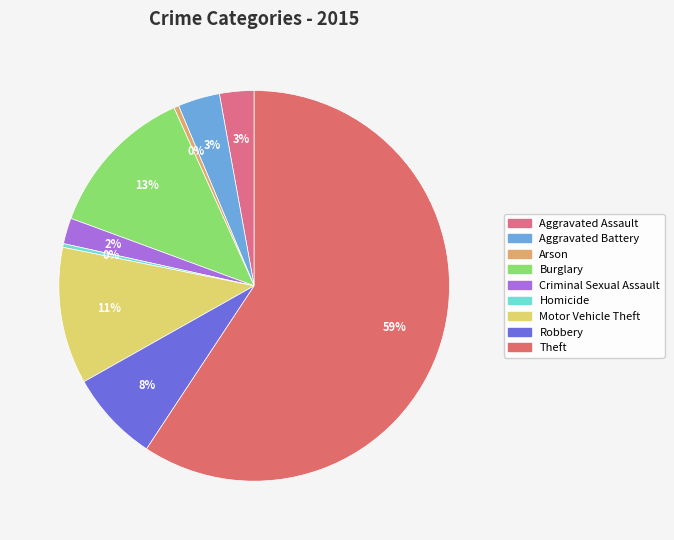

What percentage is the Theft slice, to the nearest percent?

59%